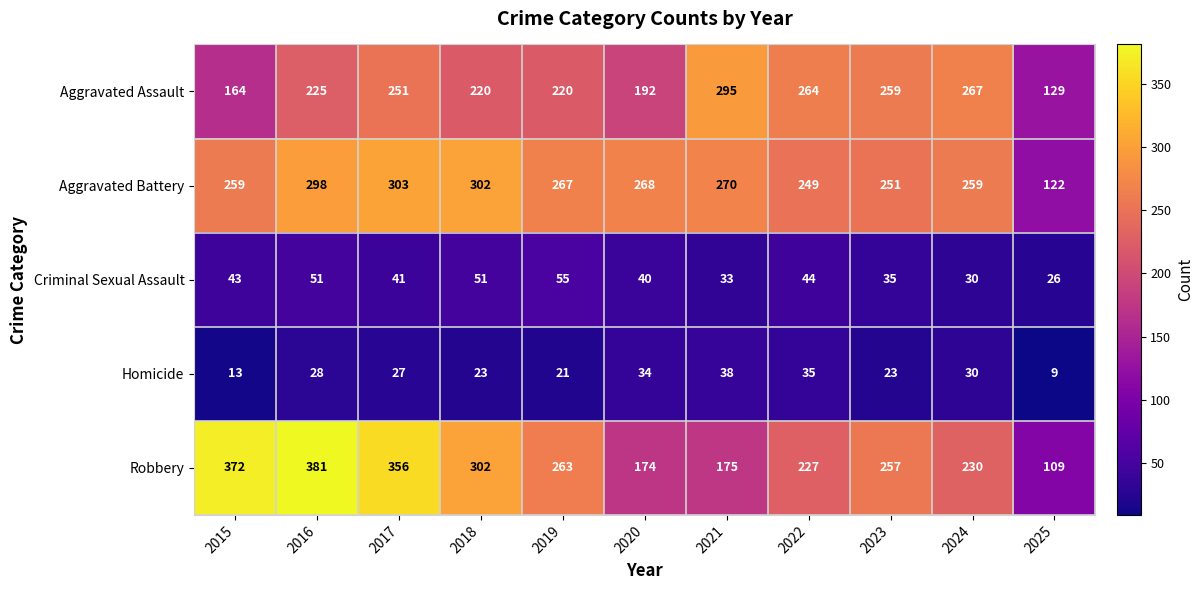

Count the number of categories in the chart.

11